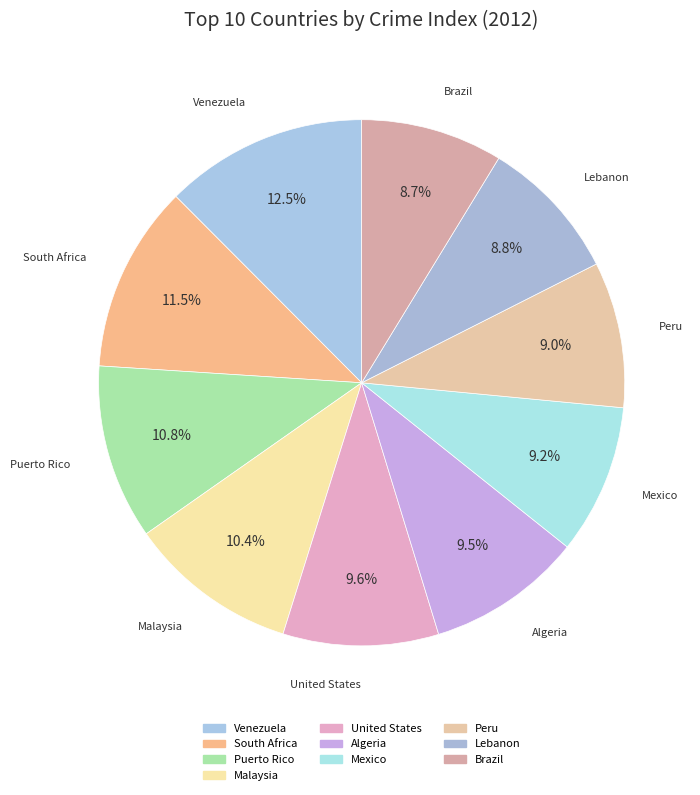

How many slices are in this pie chart?

10